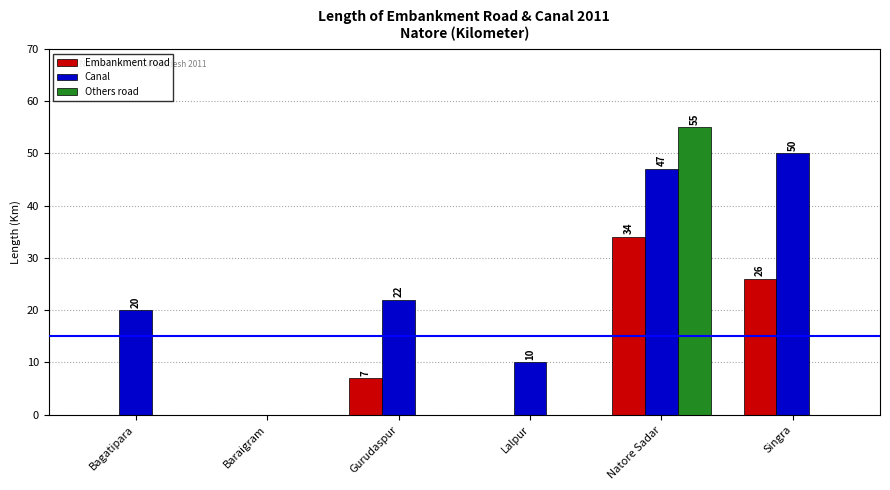

What is the maximum value shown in the chart?

55